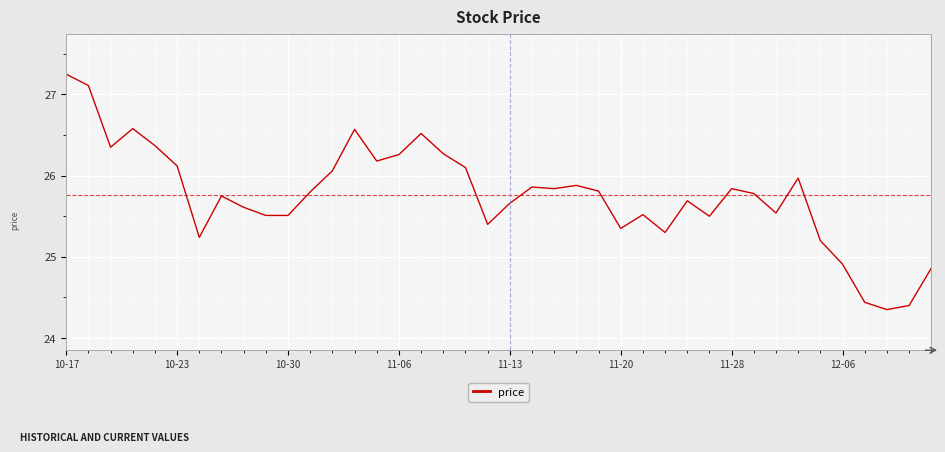

What is the difference between the maximum and minimum values?

2.9